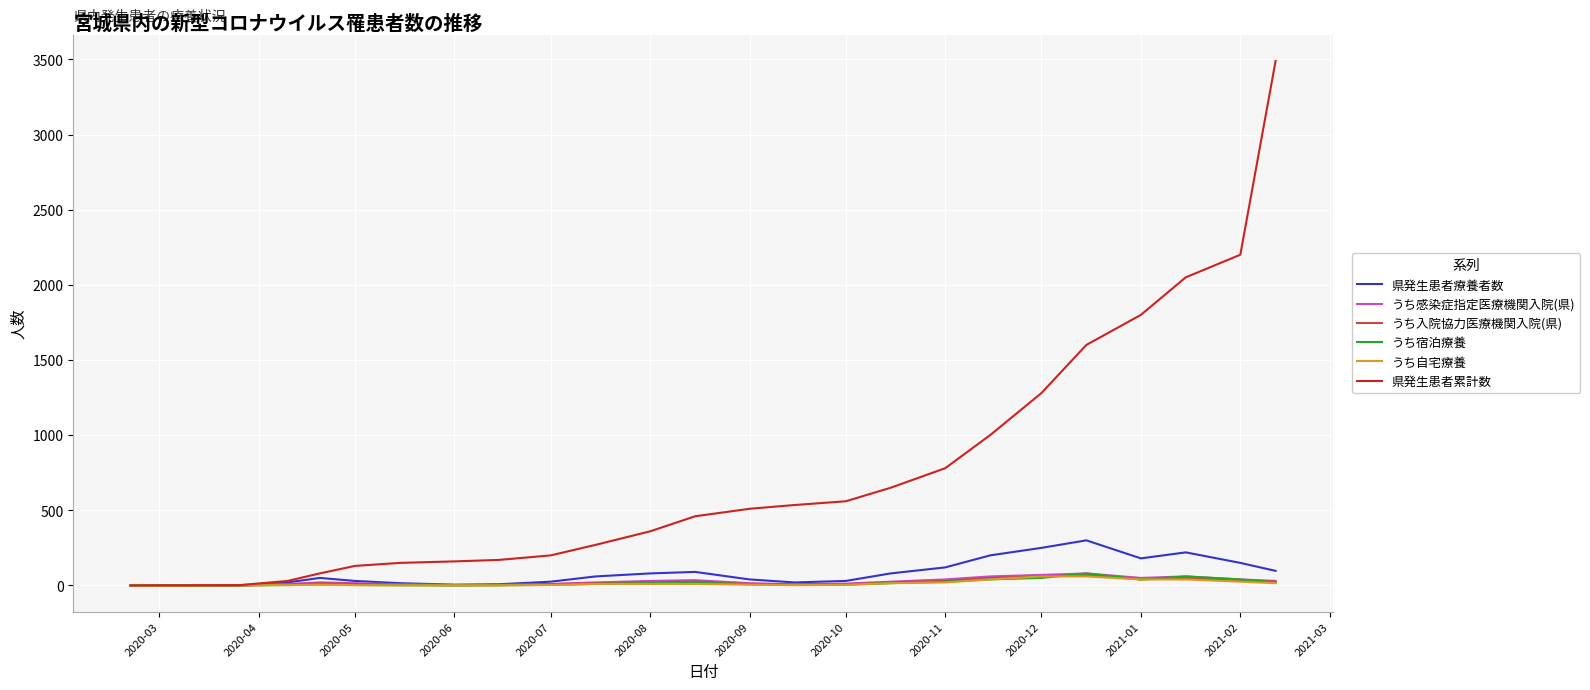

What is the maximum value for うち宿泊療養?

80